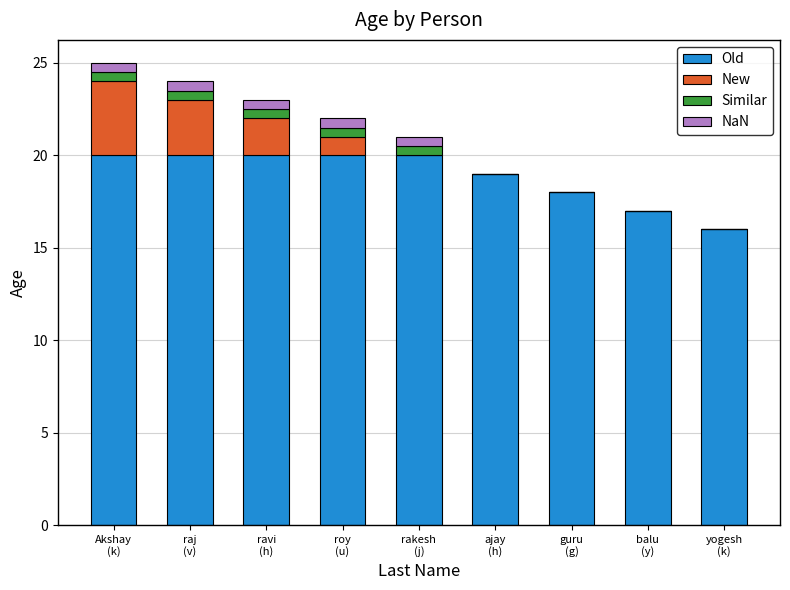

Are the bars grouped side by side (vs. stacked)?

No